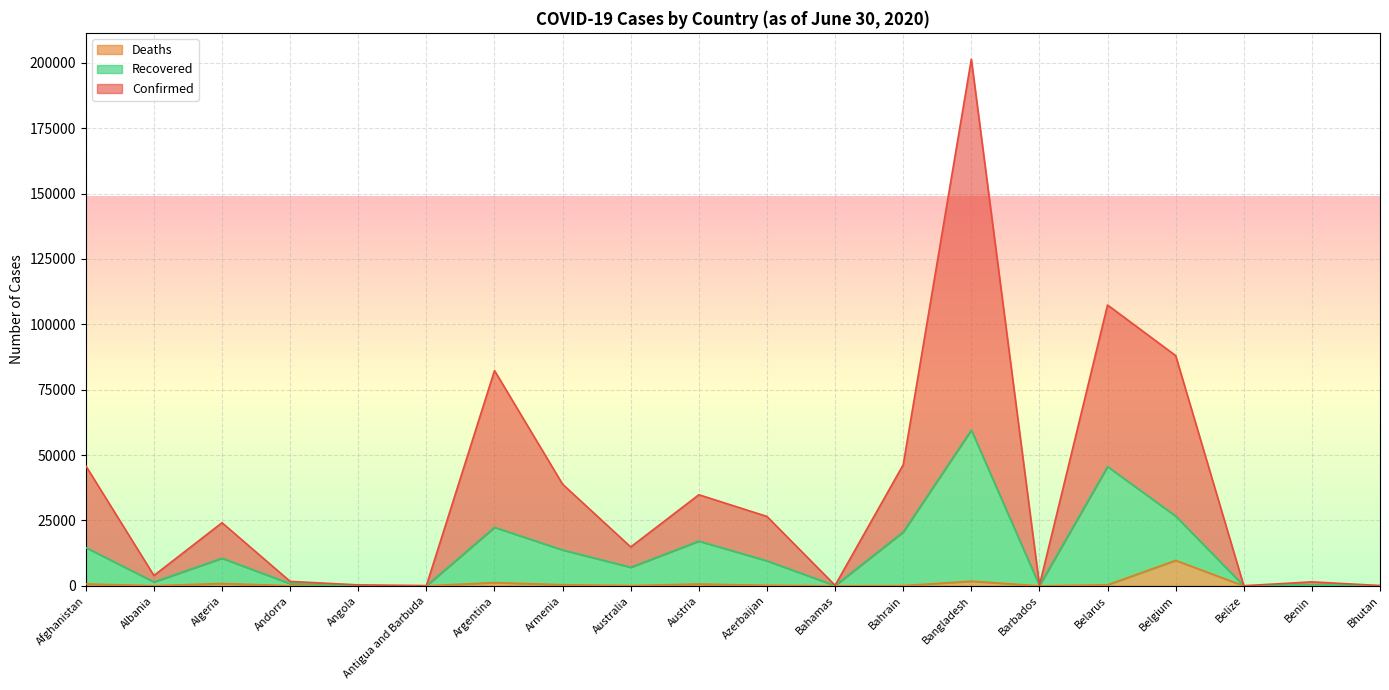

What is the value of the Recovered point at the 8th from the left?

13730